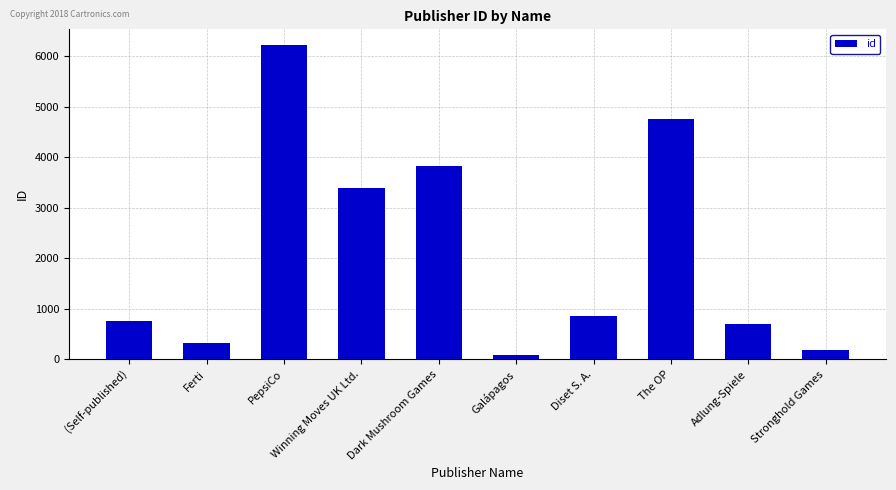

What is the smallest value displayed?

92